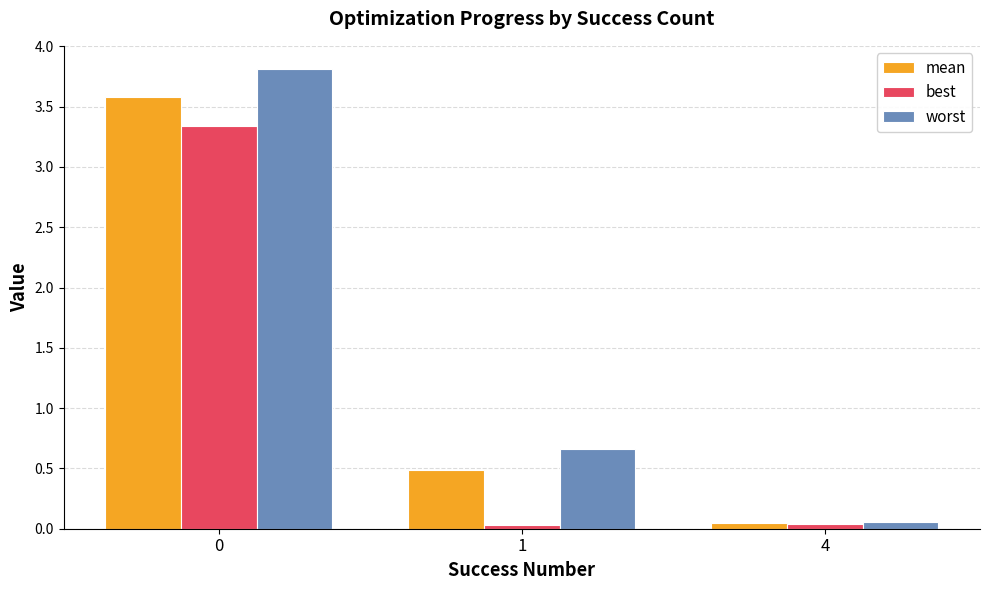

What is the value of the mean bar at the 1st from the left?

3.6